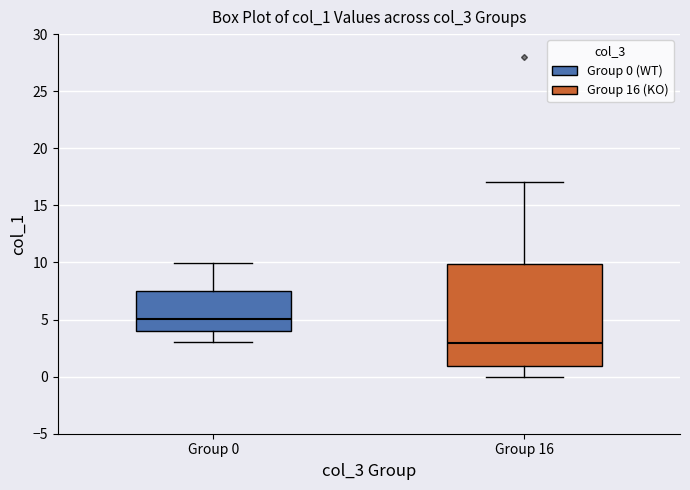

Reading left to right, read every box against the y-axis: the position of its median line, the range the box covers, and the ends of its whiskers. The values are not printed on the chart, so give them approximately, as read against the axis.

Group 0: median 5.0, box 4.0 to 7.5, whiskers 3.0 to 10.0
Group 16: median 3.0, box 1.0 to 10.0, whiskers 0.0 to 17.0